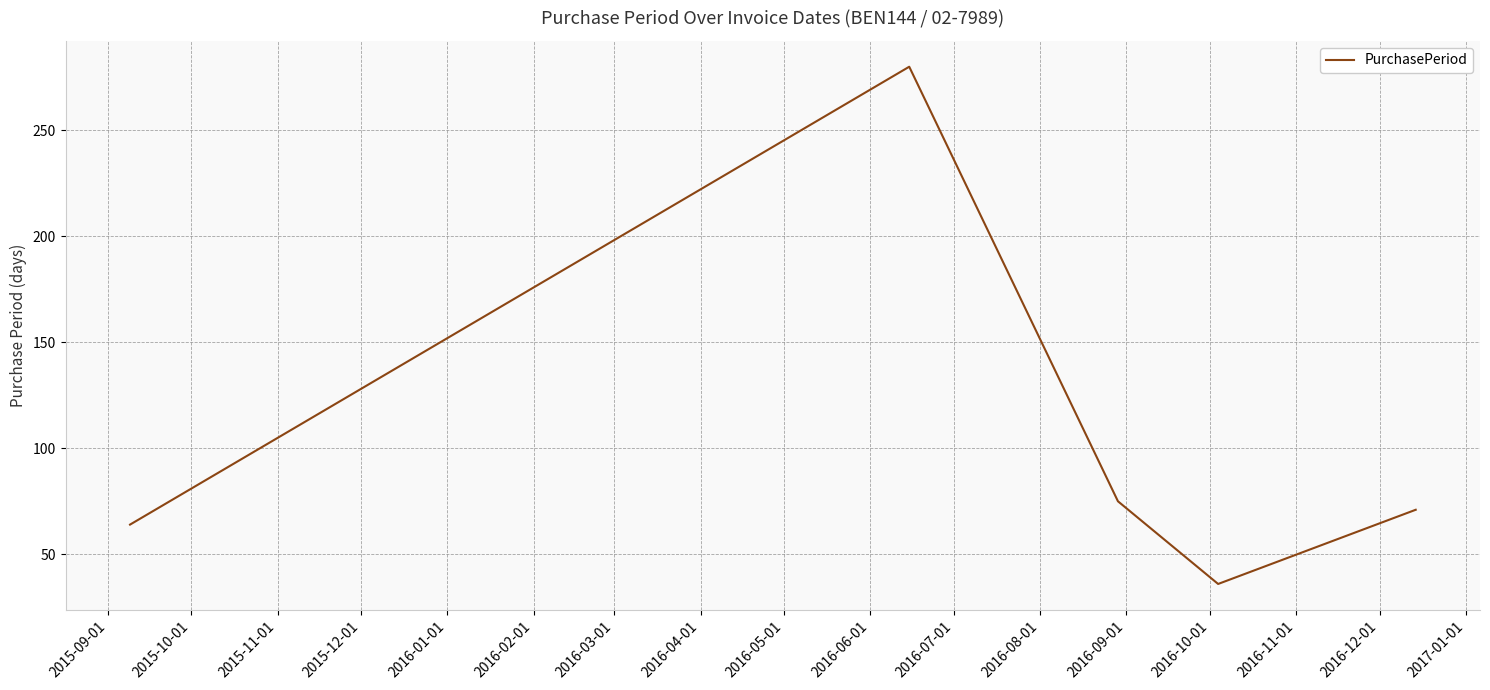

True or false: the data has more than 0 interior local peaks.

True